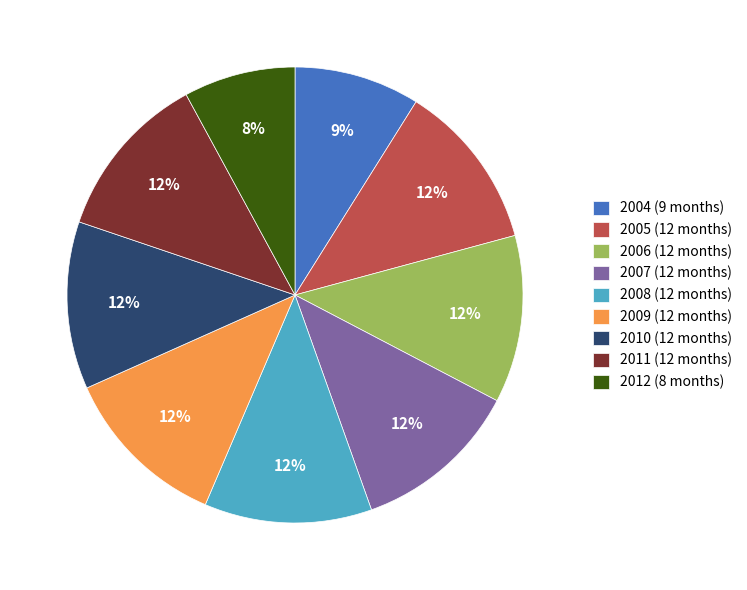

Do 2008 (12 months) and 2004 (9 months) together represent more than half of the pie?

No